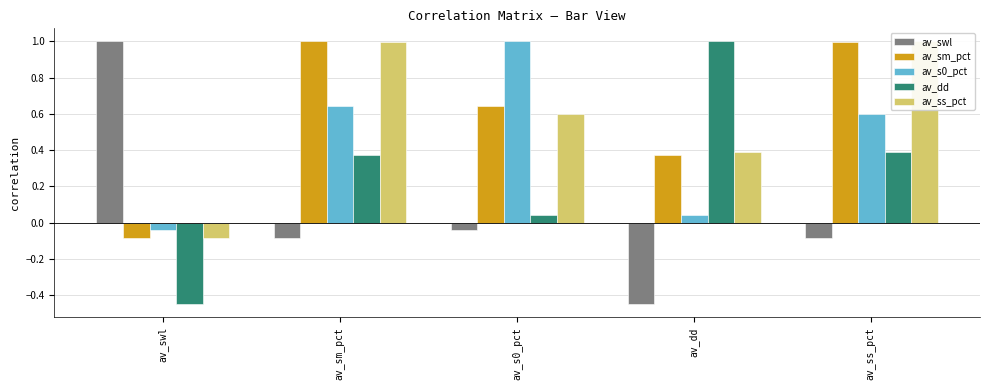

How many values in av_s0_pct are above zero?

4